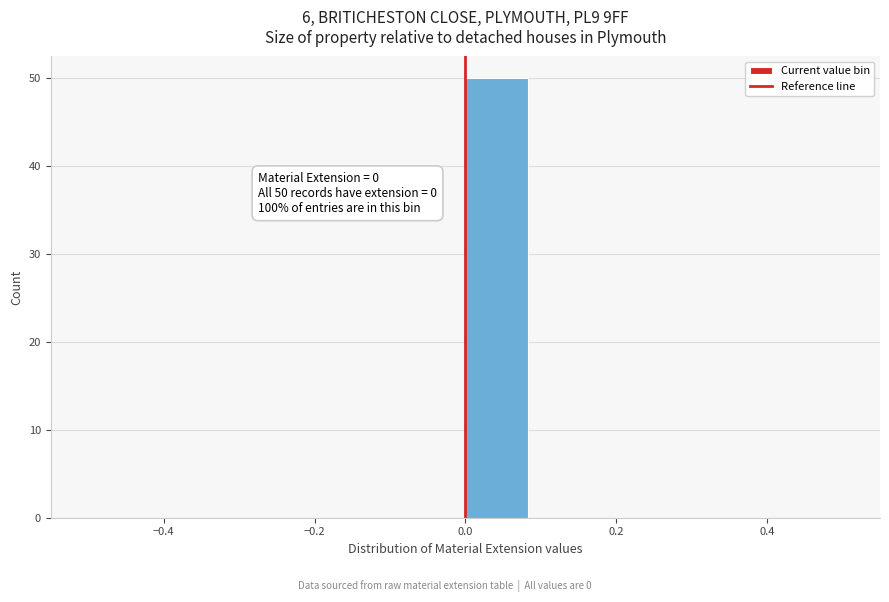

Over which range of the x-axis is the bar tallest?

0.00 to 0.08